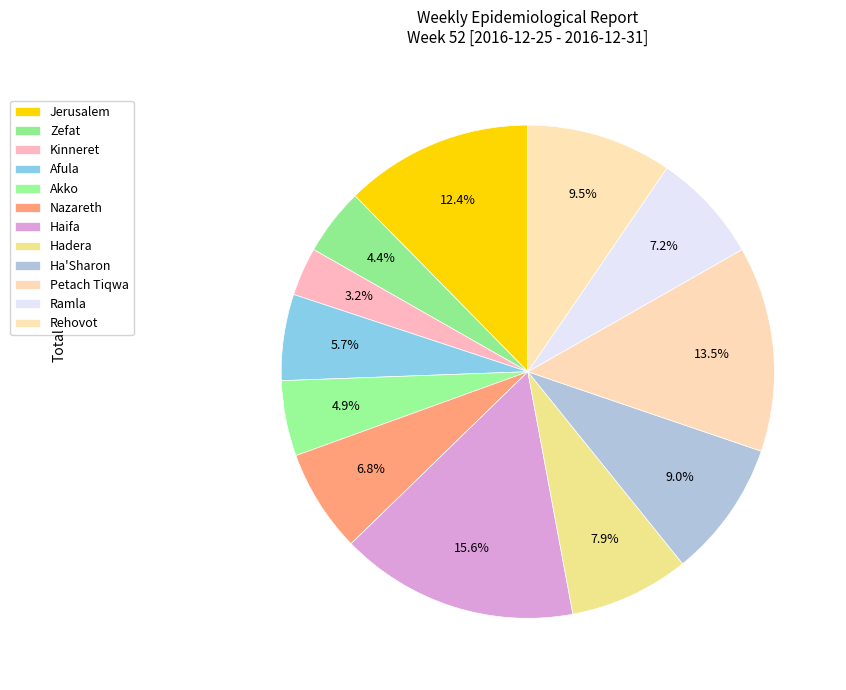

How many slices are in this pie chart?

12